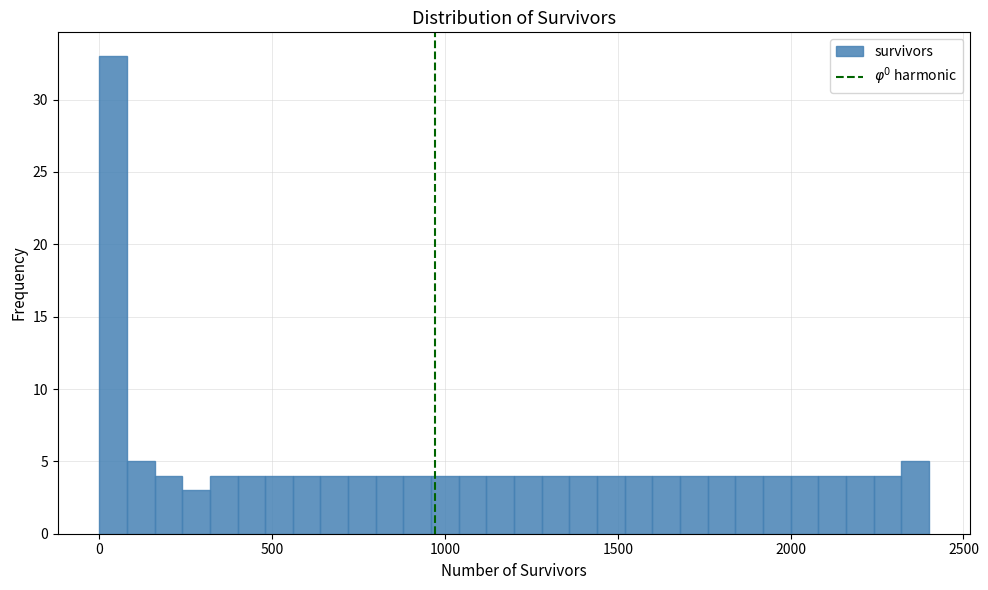

Read against the x-axis, roughly where is the centre of the tallest bar?

50